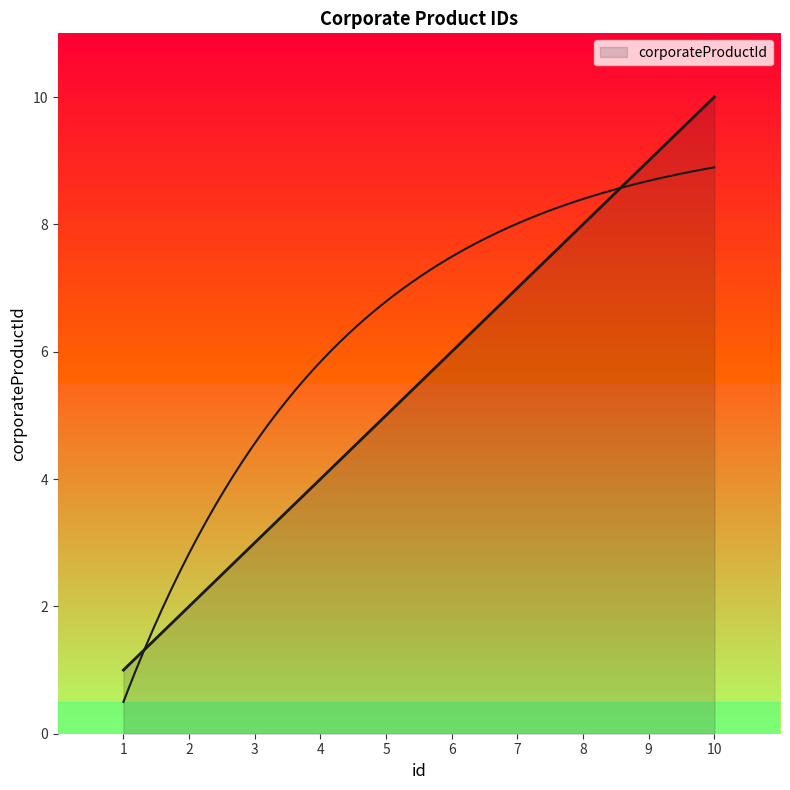

How many series are shown in this chart?

1